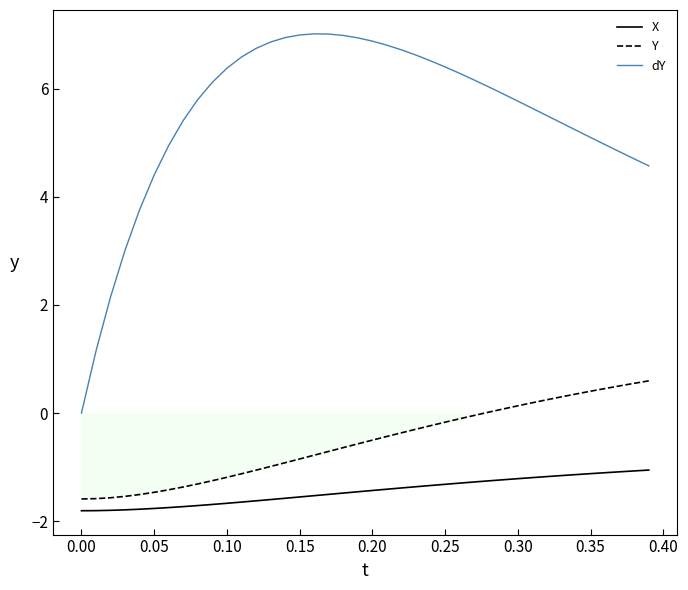

True or false: X and dY cross at least once.

False